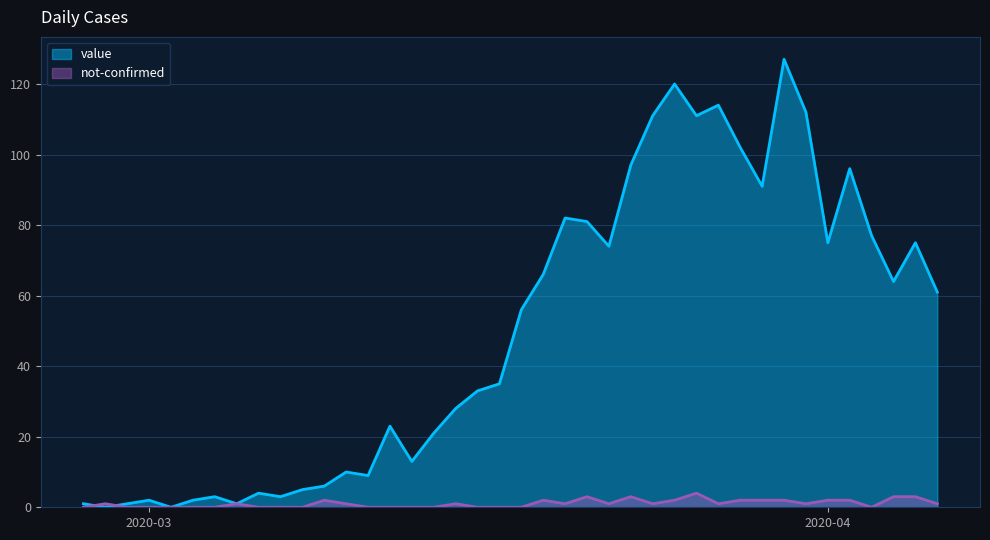

What is the spread (max minus min) of values at 2020-03-17?

35